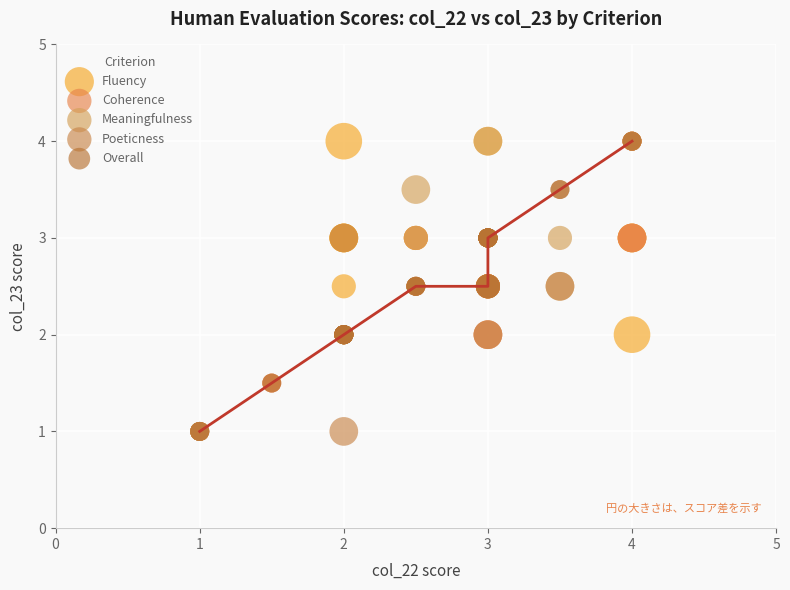

What are all the series names shown in the legend?

Fluency, Coherence, Meaningfulness, Poeticness, Overall